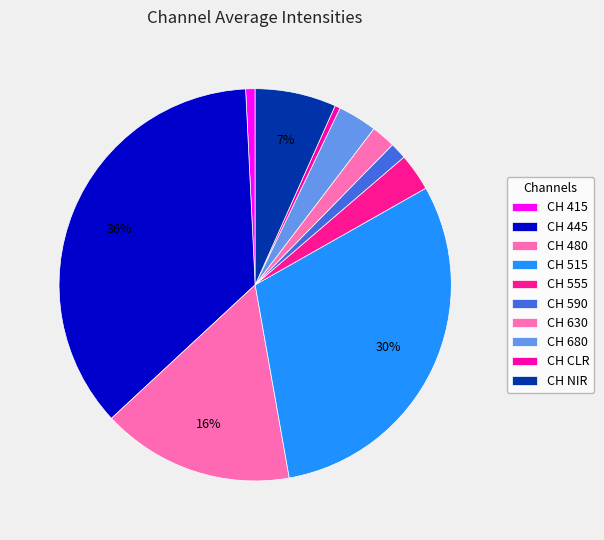

Is there a majority slice in this chart?

No